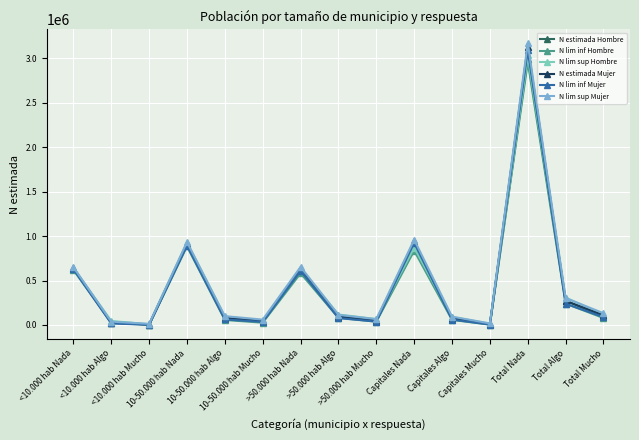

Which label corresponds to the largest value in the chart?

Total Nada